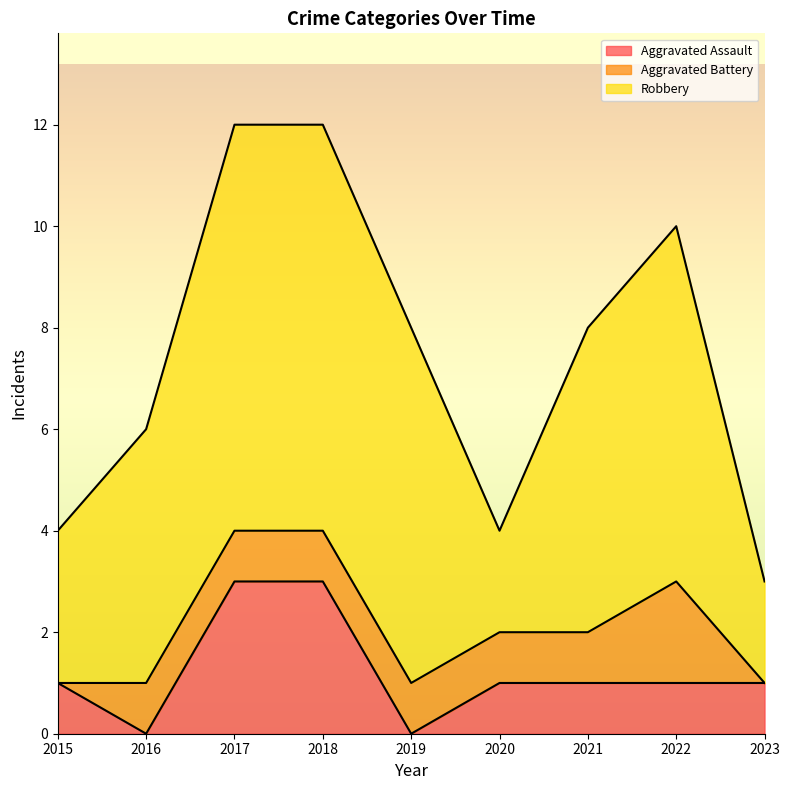

True or false: Robbery has a value of 3 at 2020.

False